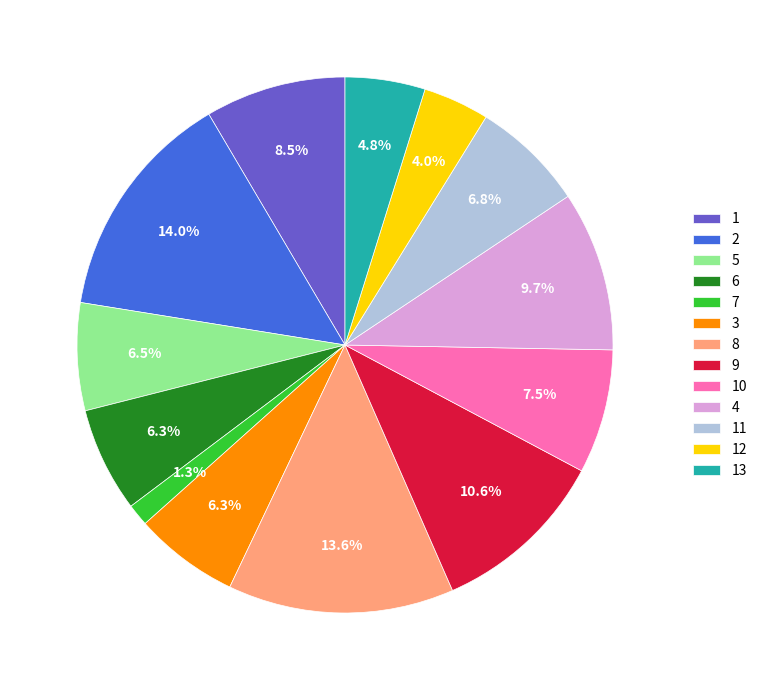

Which category has the smallest portion of the pie?

7